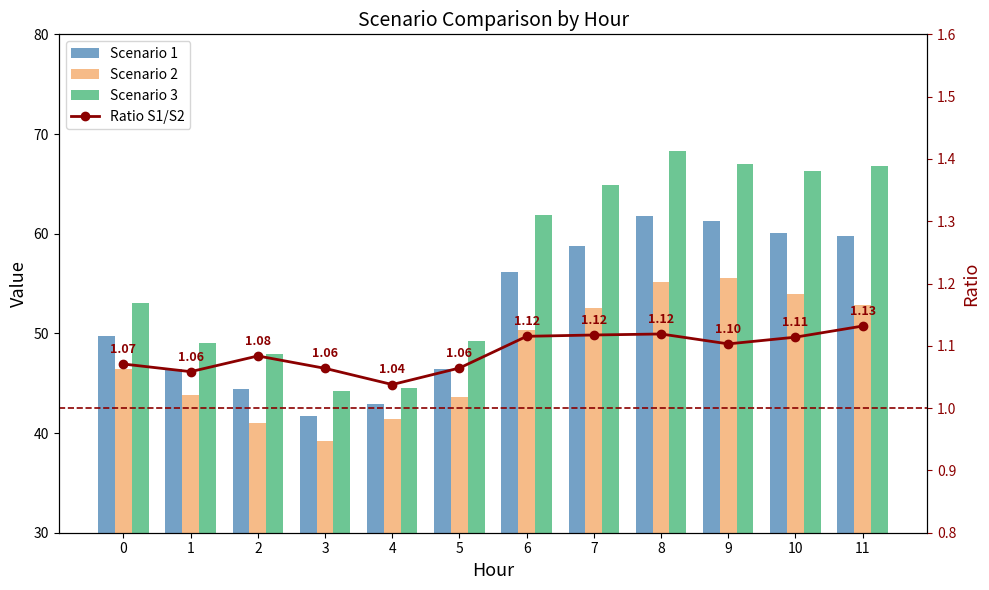

Which category has the lowest value in the Scenario 1 series?

3